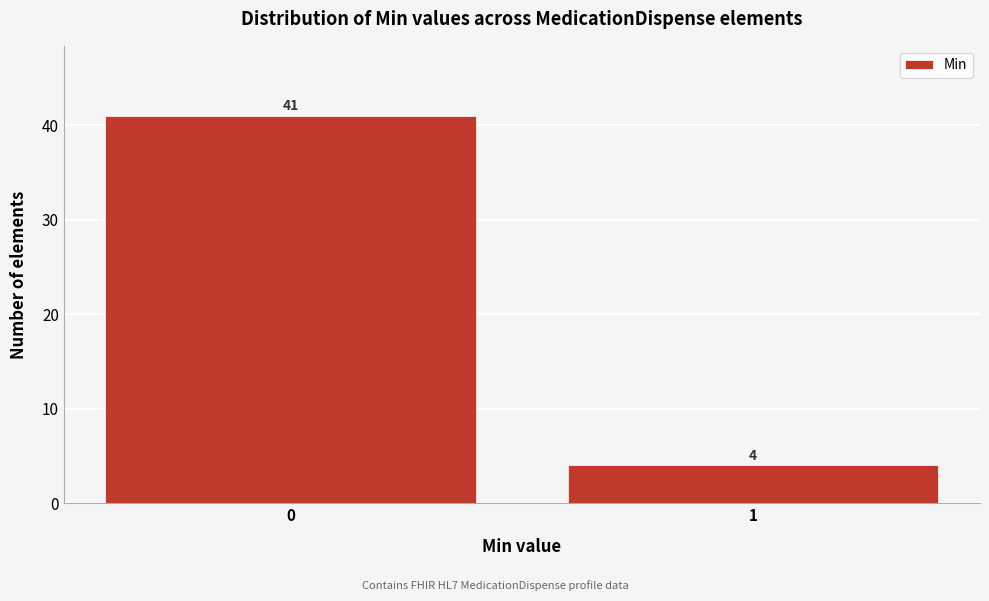

Reading left to right, transcribe all the data shown in this chart.

41	4